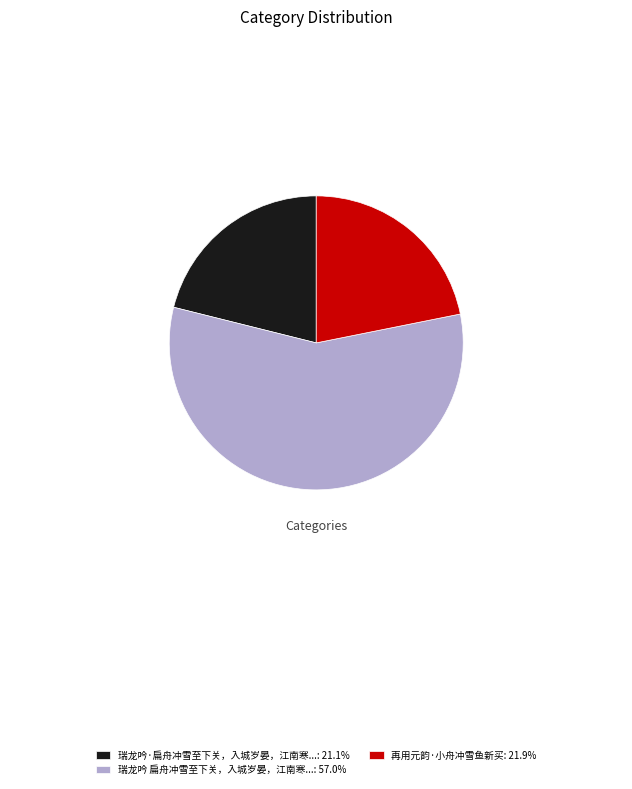

Is there a majority slice in this chart?

Yes